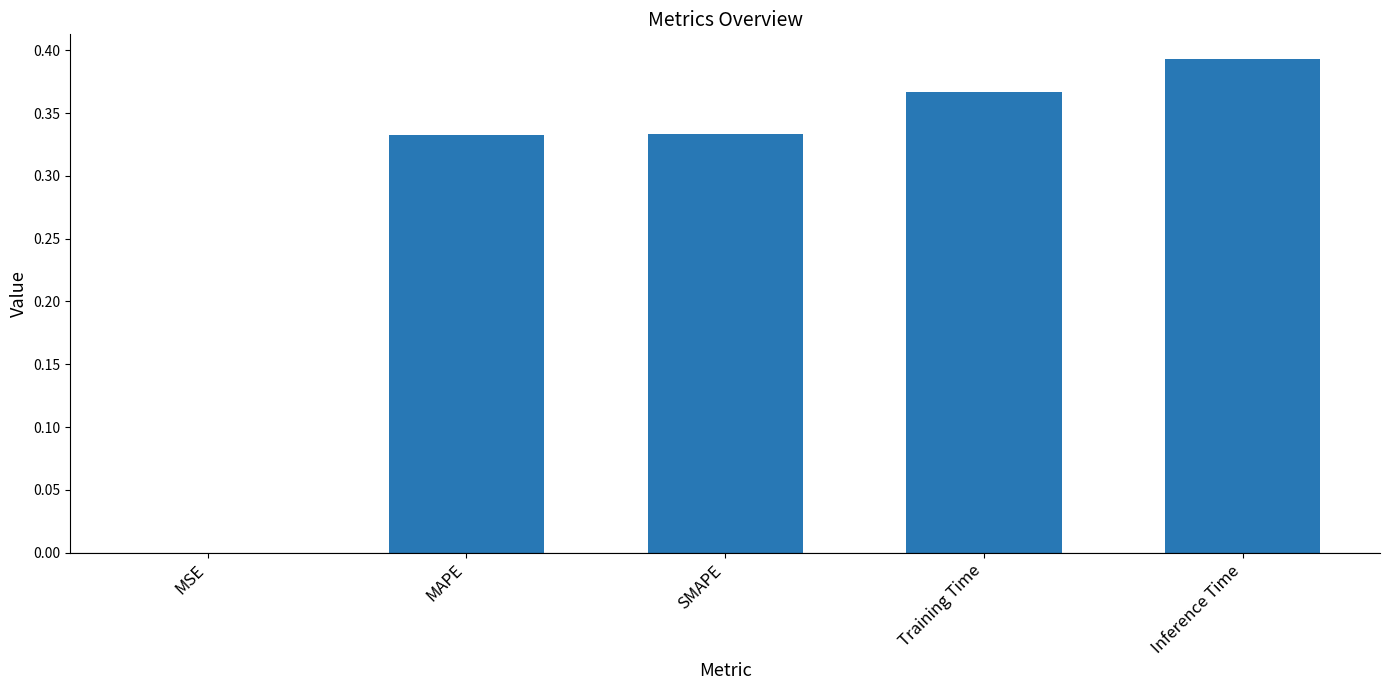

Is it true that the value at MSE is 0.0?

True